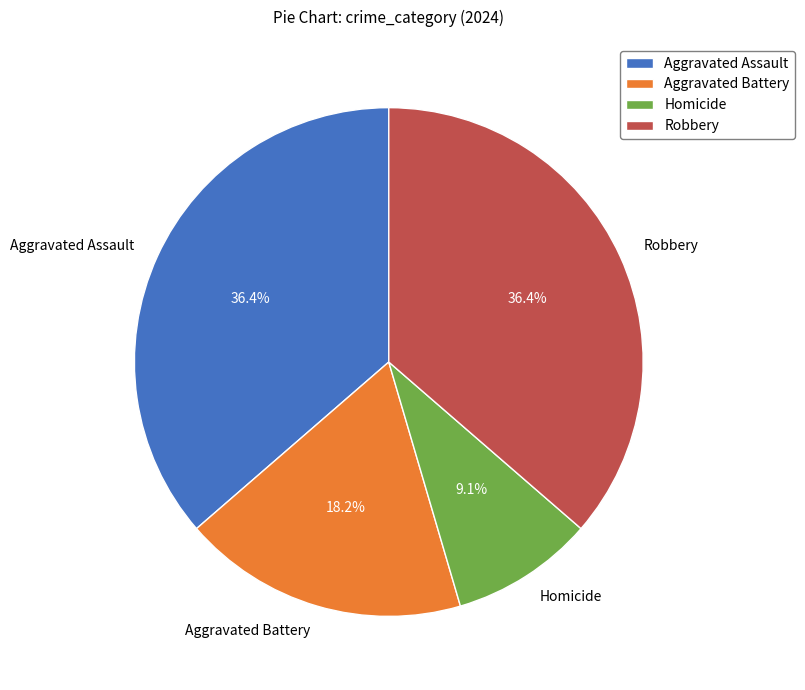

What is the ratio of the value at Aggravated Assault to the value at Aggravated Battery?

2.0